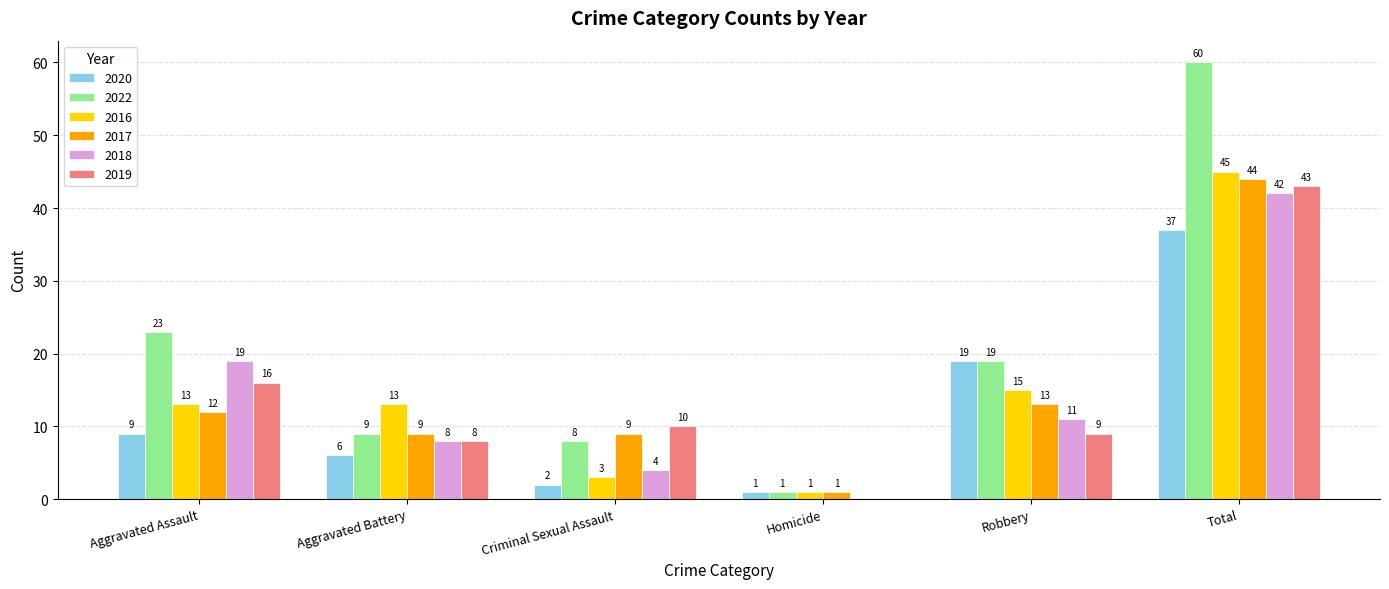

Reading left to right, what are all the values shown in this chart?

2020: 9	6	2	1	19	37
2022: 23	9	8	1	19	60
2016: 13	13	3	1	15	45
2017: 12	9	9	1	13	44
2018: 19	8	4	0	11	42
2019: 16	8	10	0	9	43